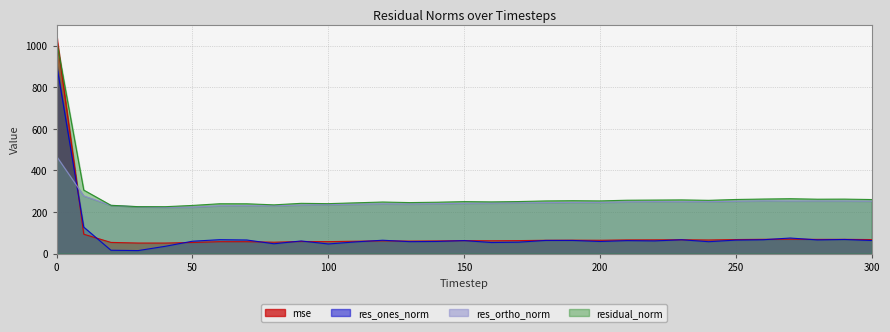

What is the highest value of the res_ones_norm series?

911.0